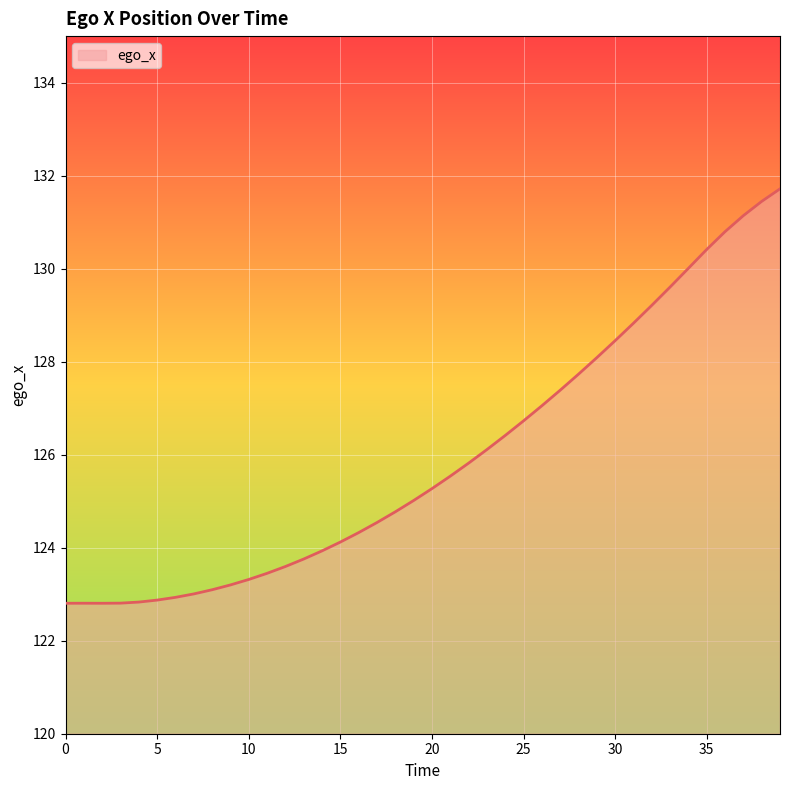

What is the minimum value shown in the chart?

122.8